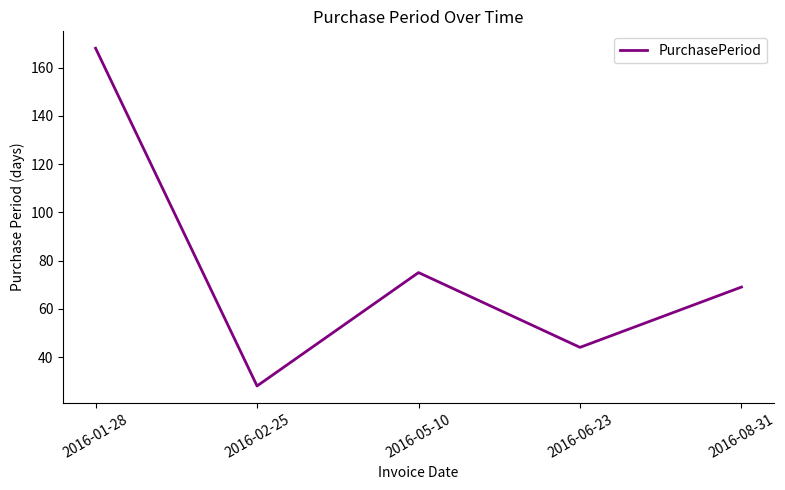

True or false: the data has more than 2 interior local peaks.

False